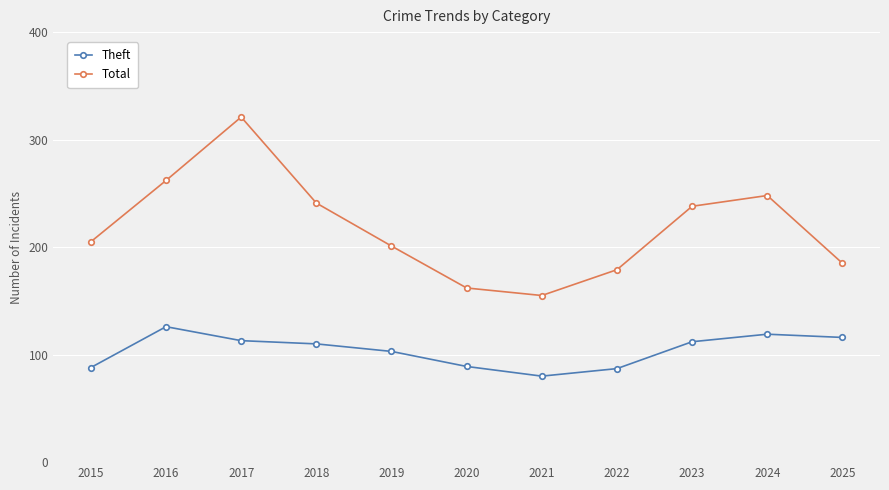

What is the total value across all series at 2019?

304